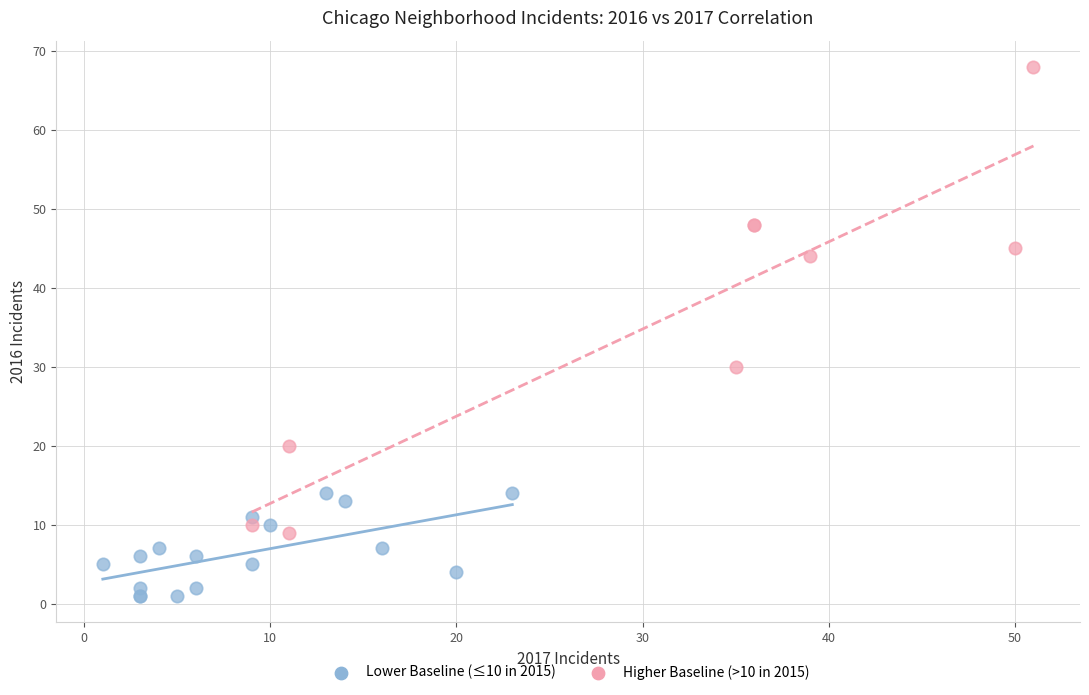

Which series has the largest Y range (max minus min)?

Higher Baseline (>10 in 2015)